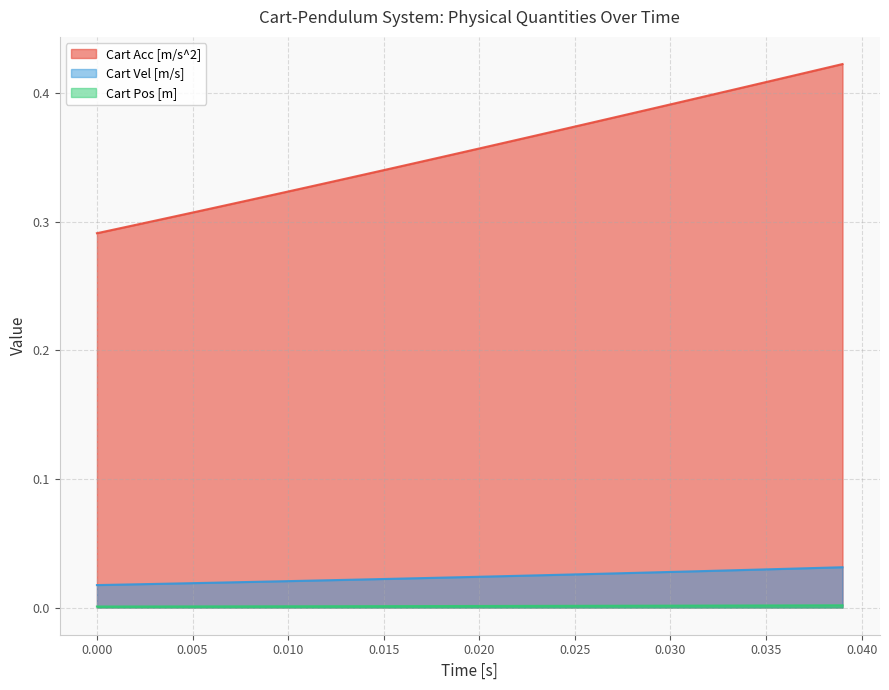

Does the chart have visible grid lines?

Yes